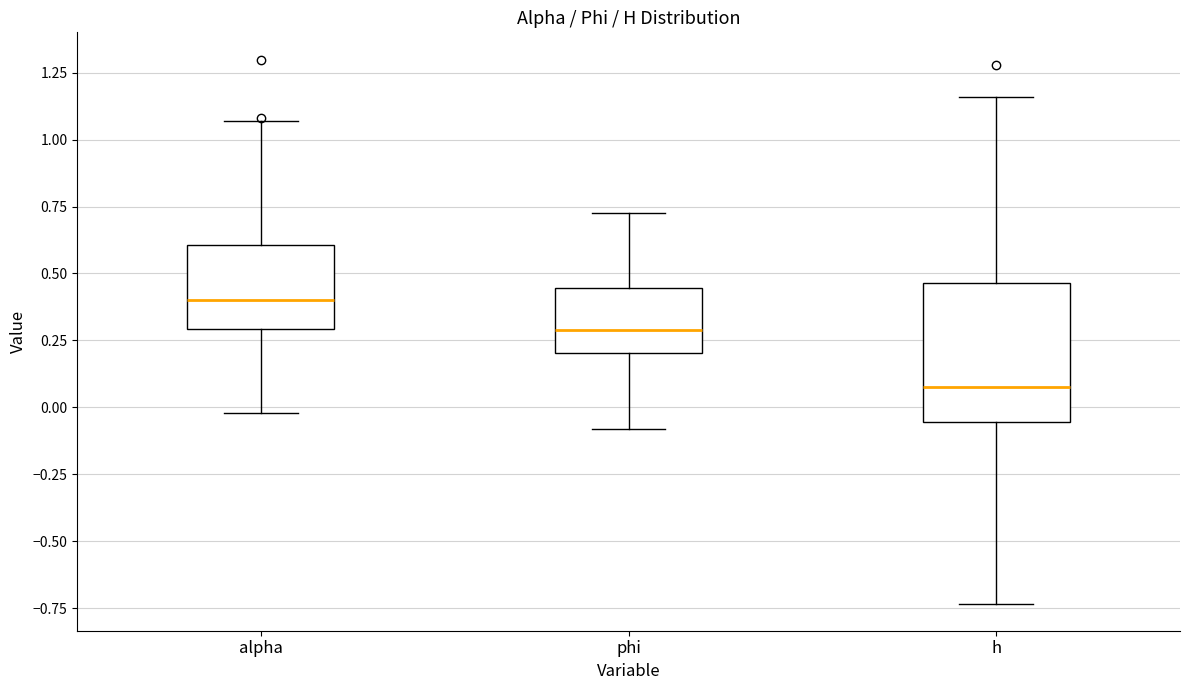

Comparing the boxes themselves (not the whiskers), which one is the tallest?

h